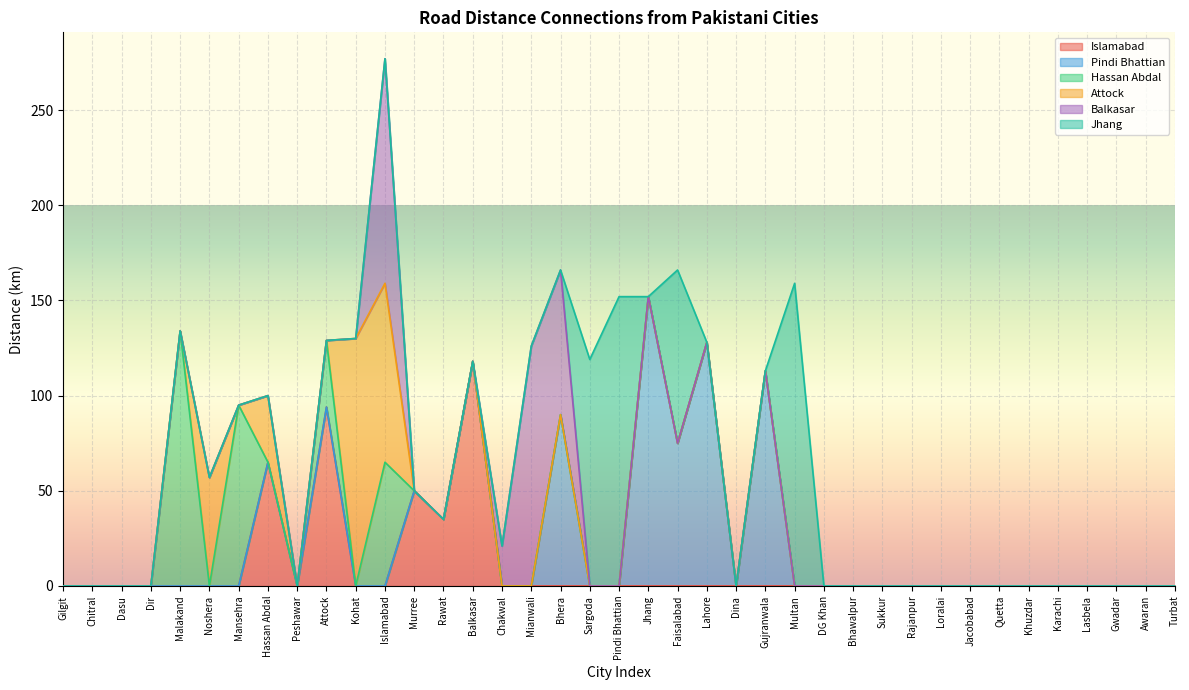

Is it true that Balkasar equals -72 at Gujranwala?

False